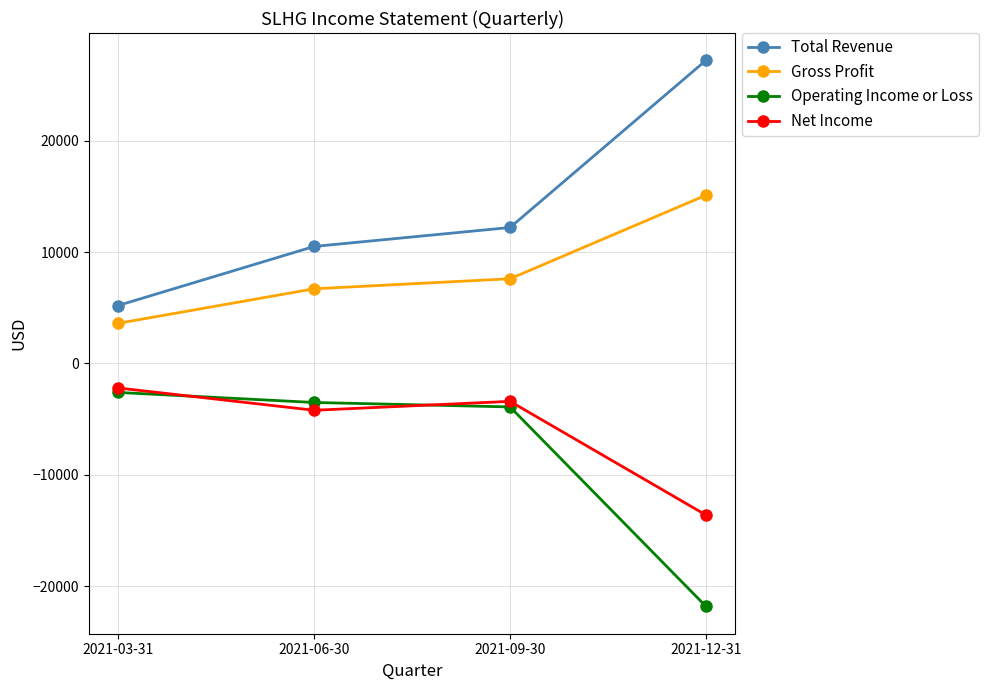

How many distinct data groups are displayed?

4